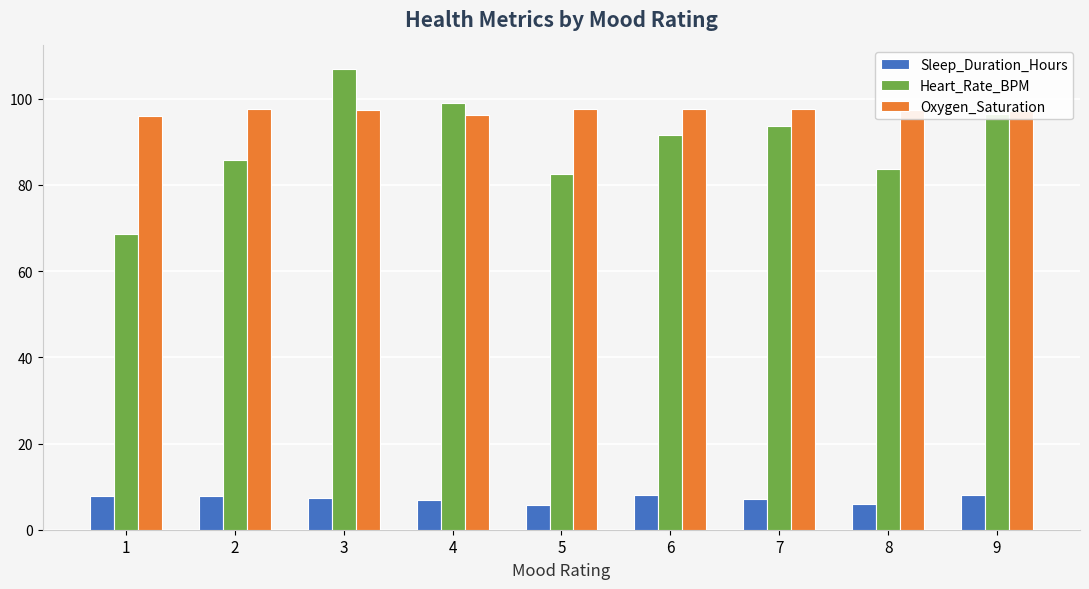

The Oxygen_Saturation series shows 97.6 at 5. True or false?

True